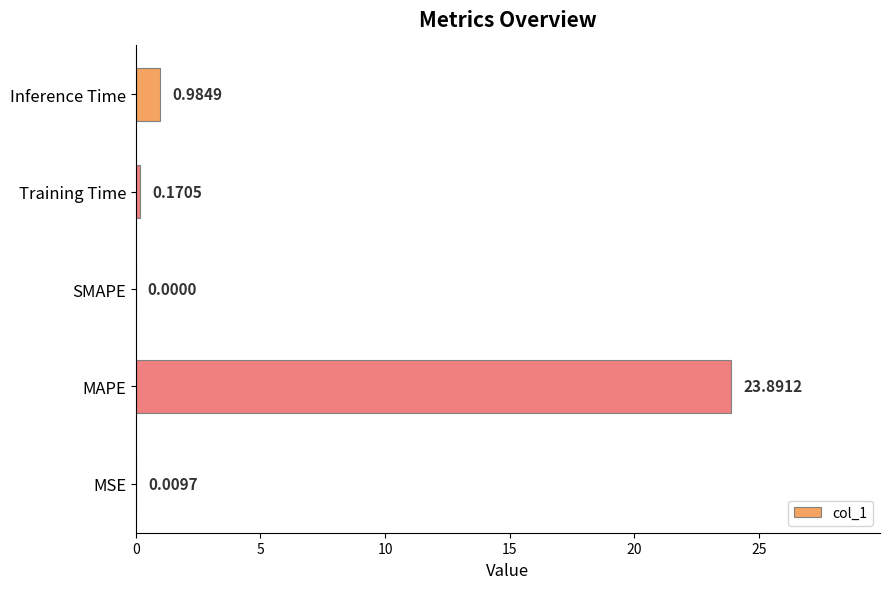

Where is the data nearest to the value 11?

Inference Time